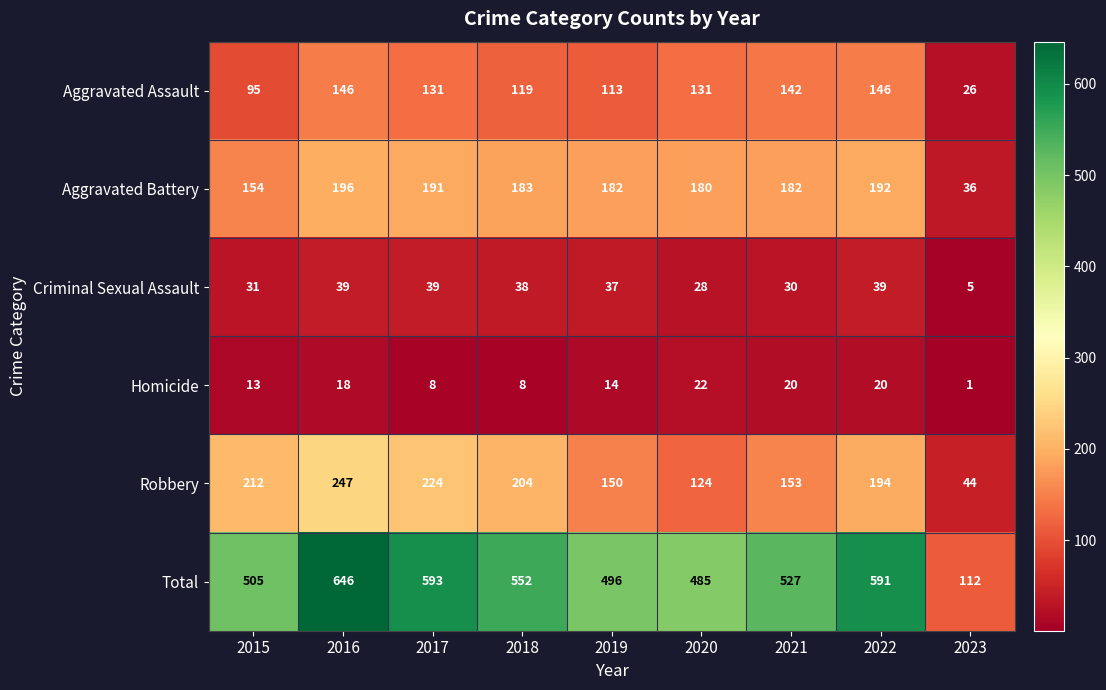

At which category is the sum across all series the highest?

2016